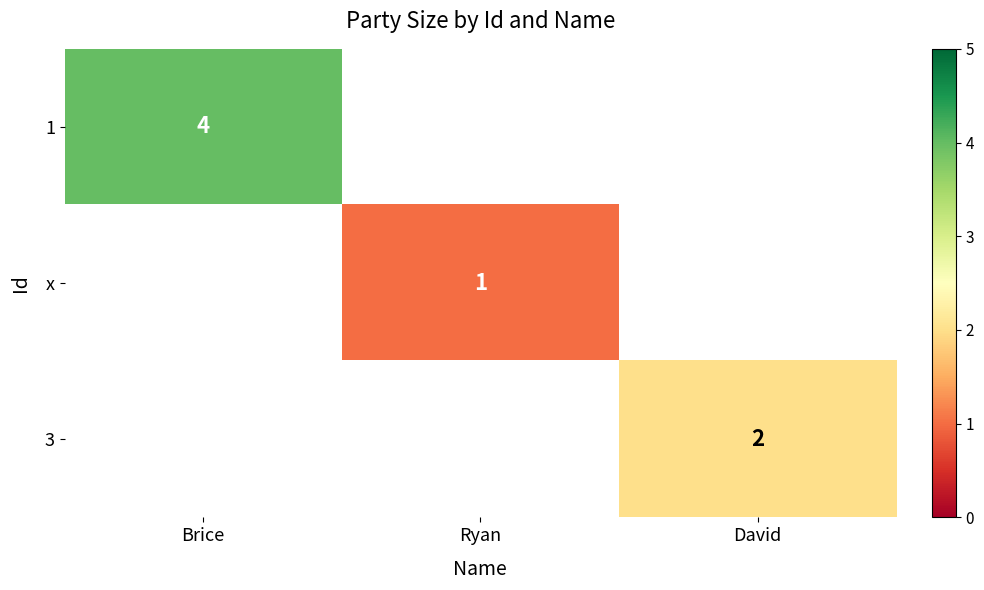

The value of 3 at David is 3. True or false?

False